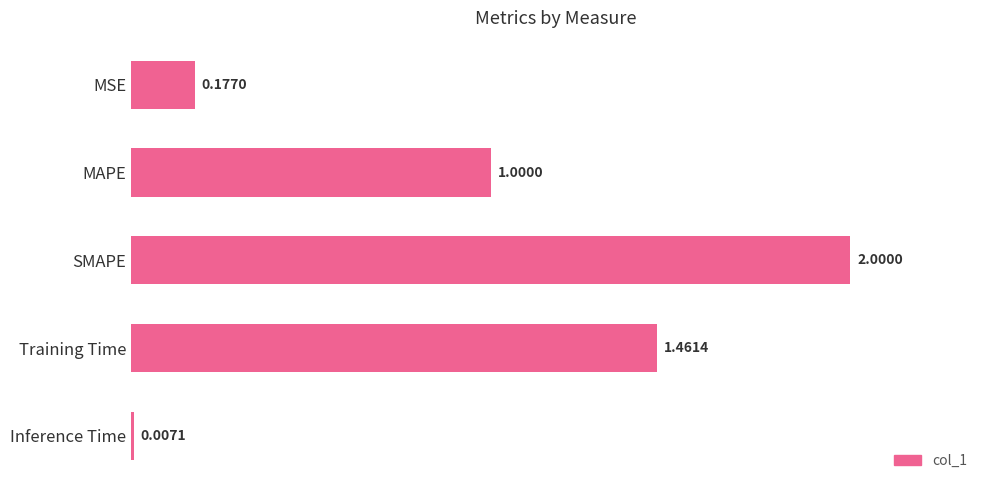

Does the chart contain any negative values?

No